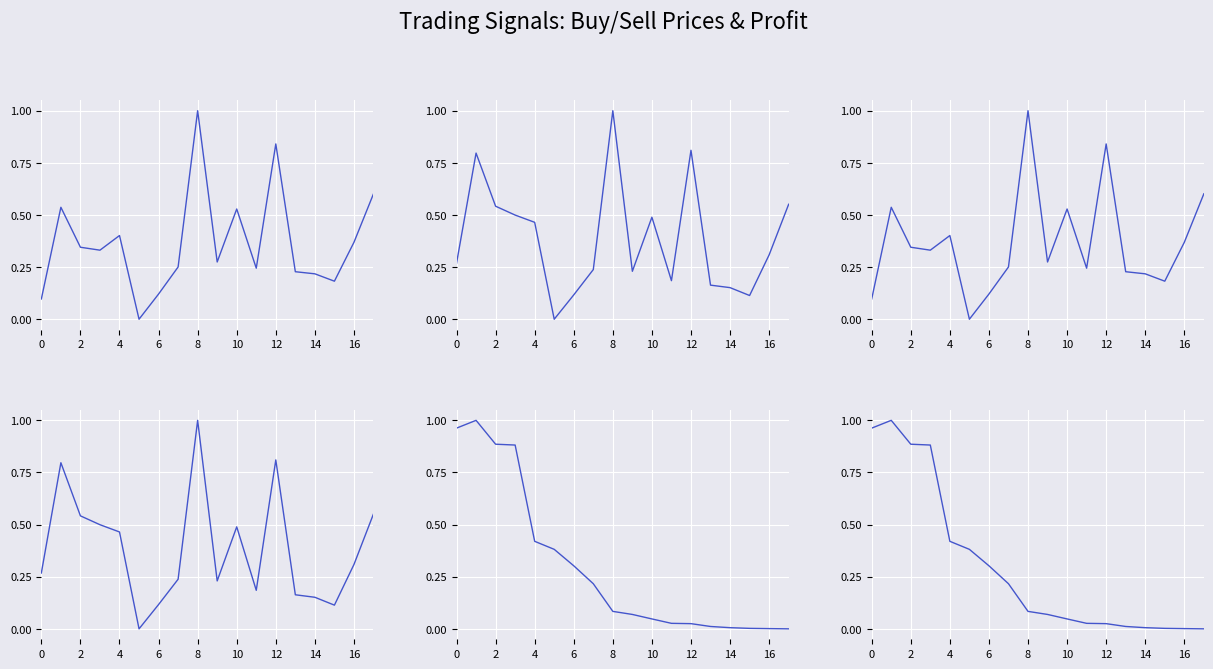

Rank the series by their average value, from highest to lowest.

sell_price, buy_price, base_profit